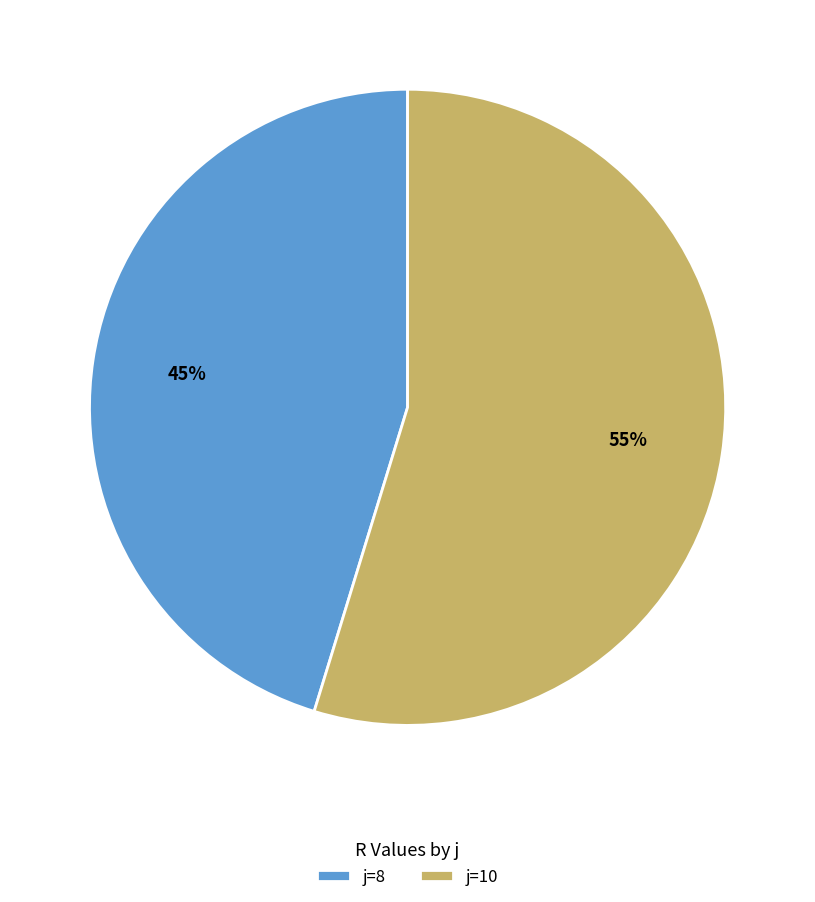

To the nearest percent, what is the average slice percentage?

50%